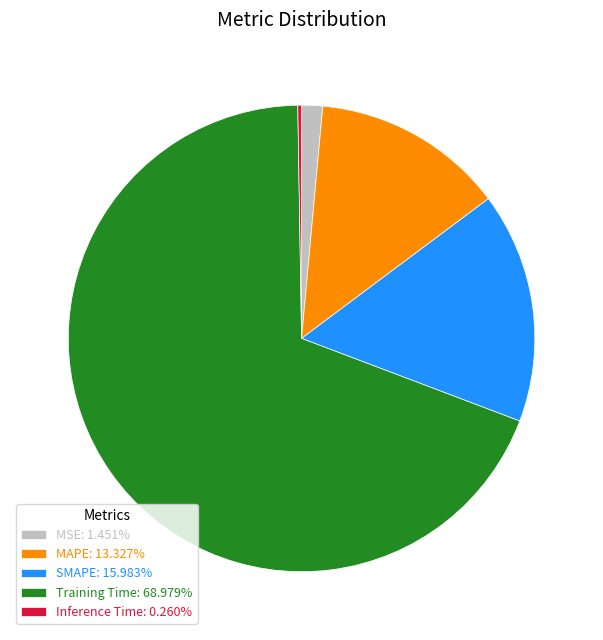

Is MAPE: 13.327% the majority of the pie?

No